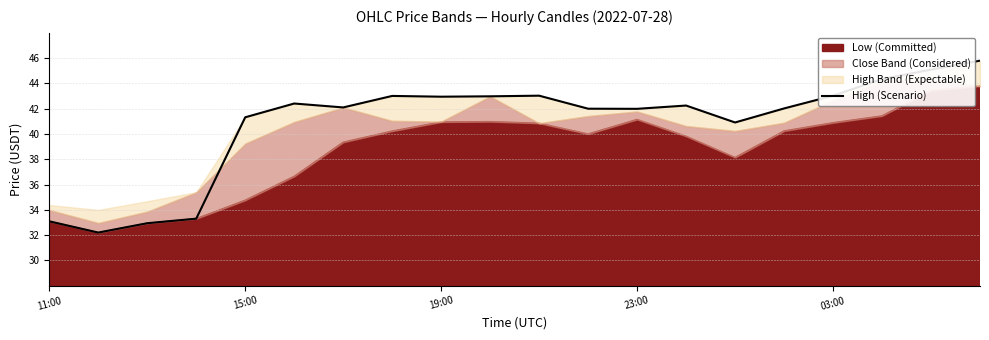

What is the highest value of the High (Scenario) series?

45.8